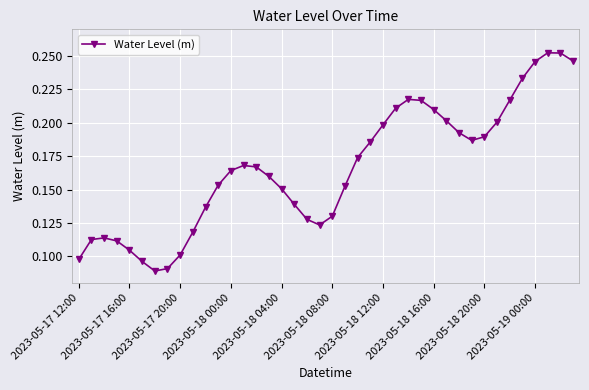

What is the sum of all values?

6.6